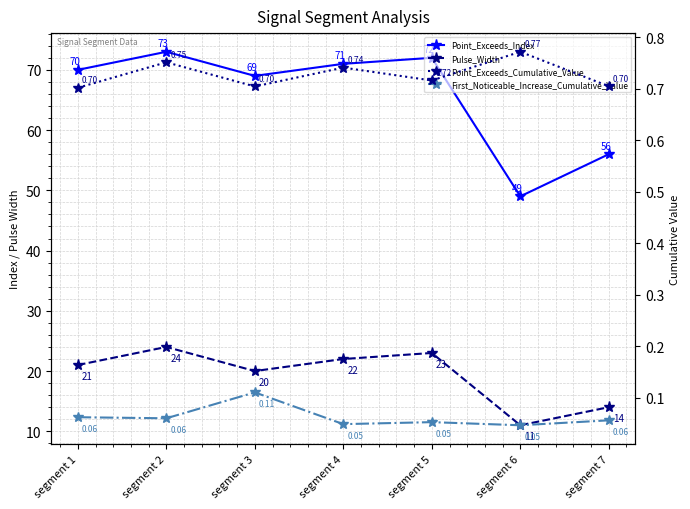

What is the value of the Pulse_Width point at the 6th from the left?

11.0